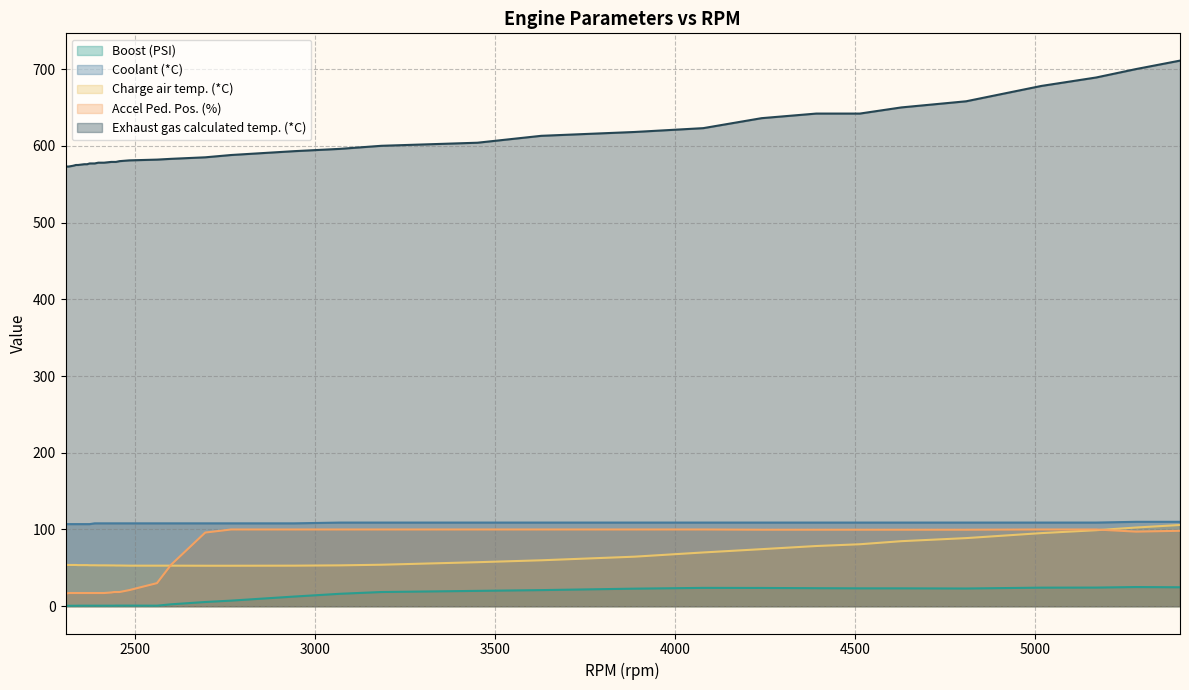

Which series has the largest range (max minus min)?

Exhaust gas calculated temp. (*C)